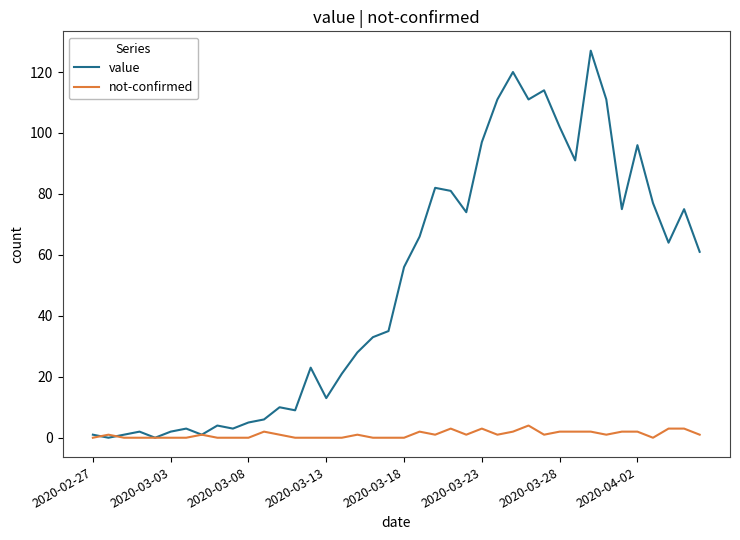

What is the greatest value displayed?

127